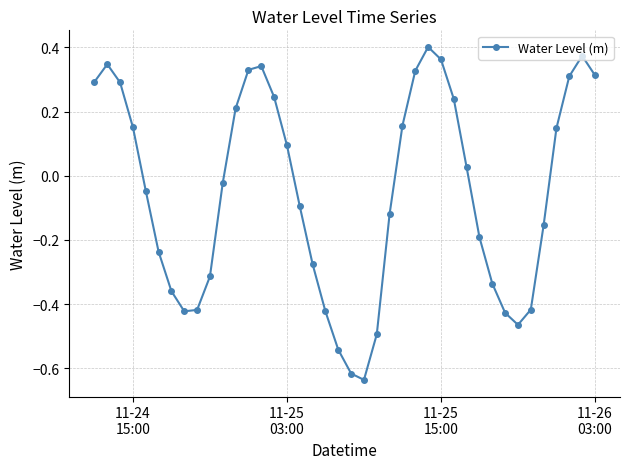

What is the difference between the second highest and minimum values?

1.0